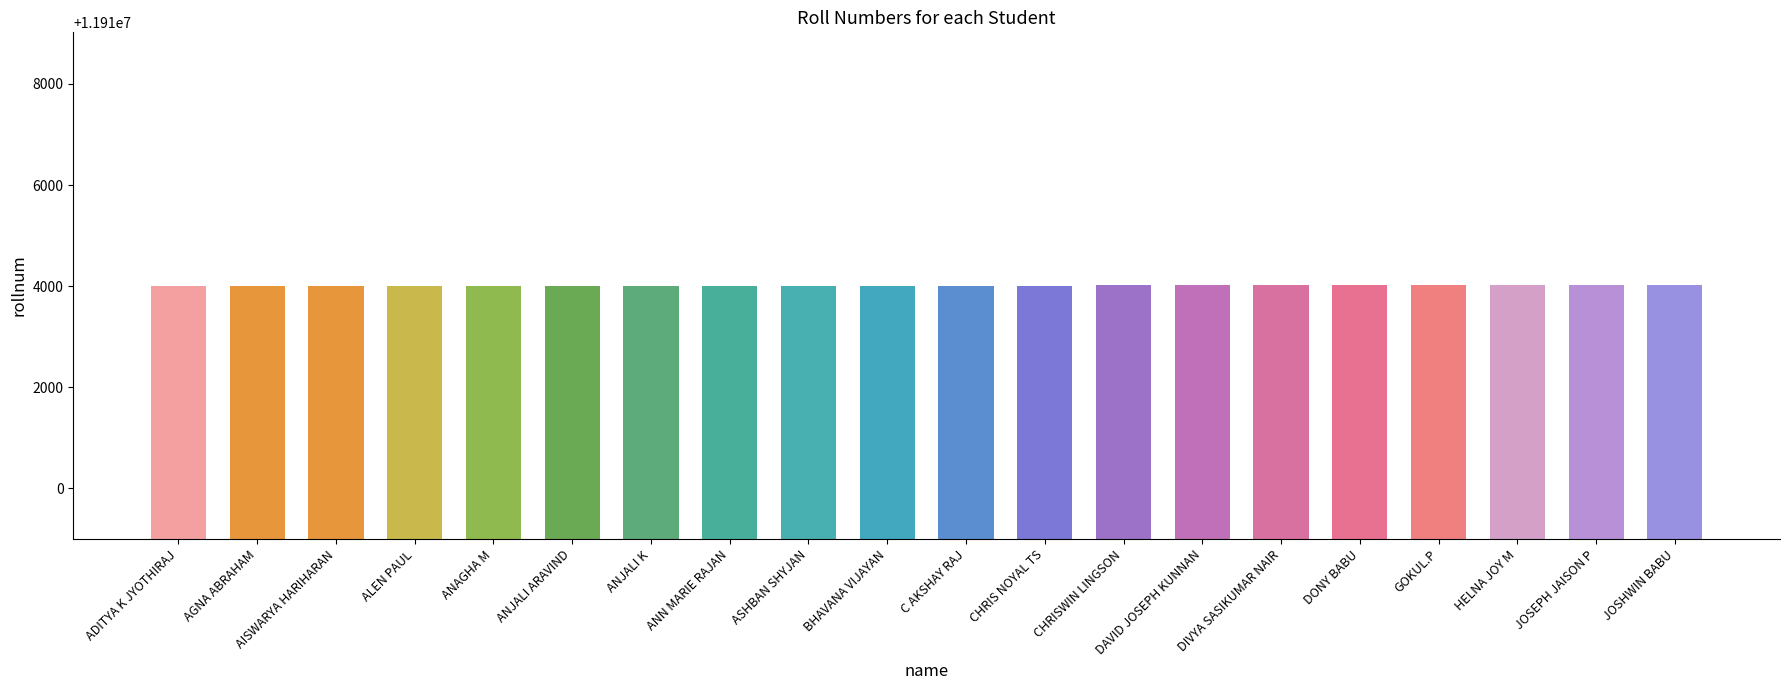

Are the bars grouped side by side (vs. stacked)?

No